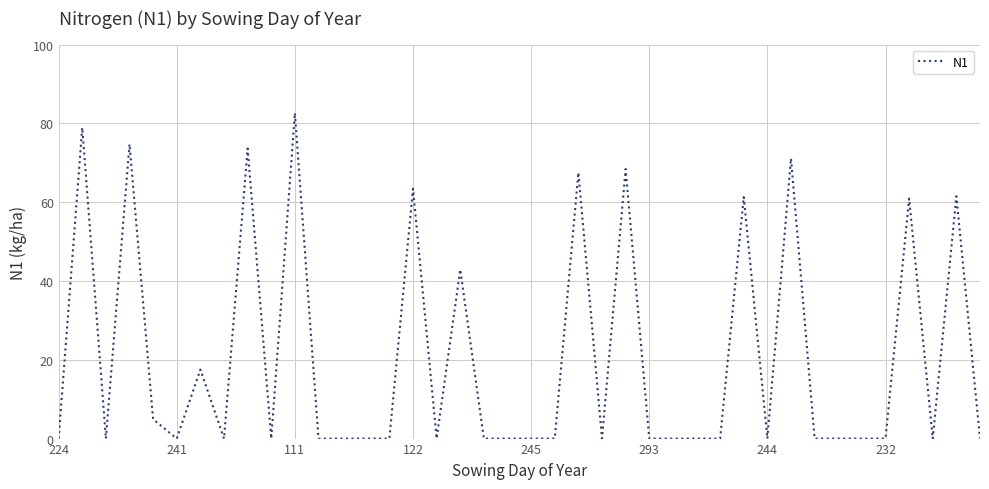

What is the greatest value displayed?

82.6